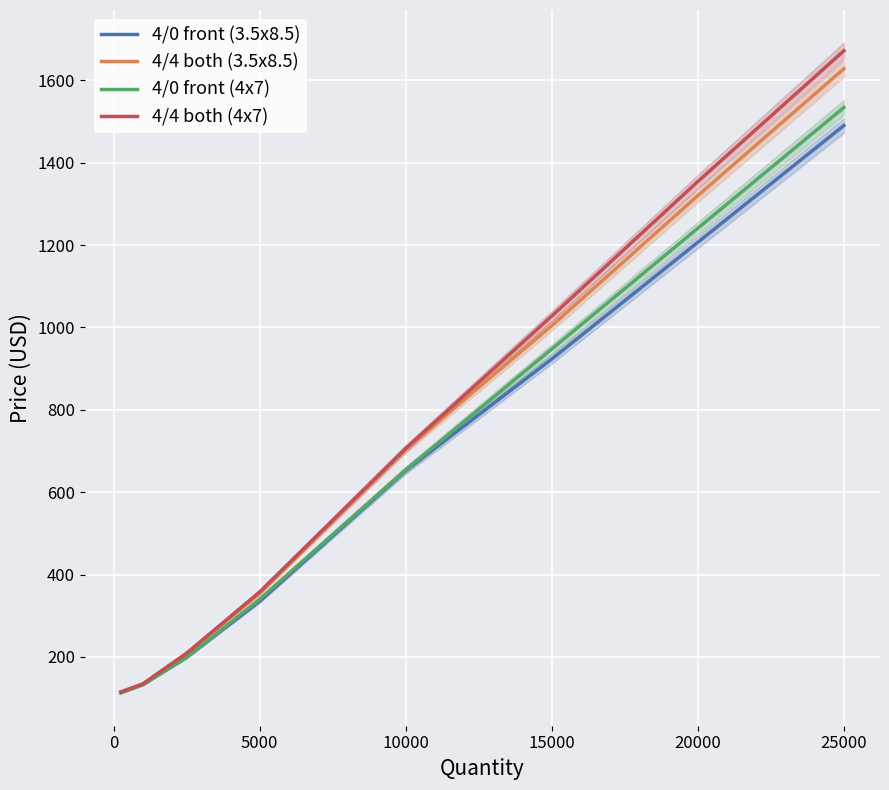

Reading right to left, transcribe all the data shown in this chart.

4/0 front (3.5x8.5): 1490.0	1206.6	923.2	652.7	335.3	199.2	132.8	119.8	113.4
4/4 both (3.5x8.5): 1627.7	1320.0	1004.2	704.5	354.7	208.9	134.4	121.5	115.0
4/0 front (4x7): 1533.8	1240.6	947.5	654.3	340.1	199.2	132.8	119.8	113.4
4/4 both (4x7): 1671.5	1354.0	1027.5	706.1	357.9	208.9	134.4	121.5	115.0